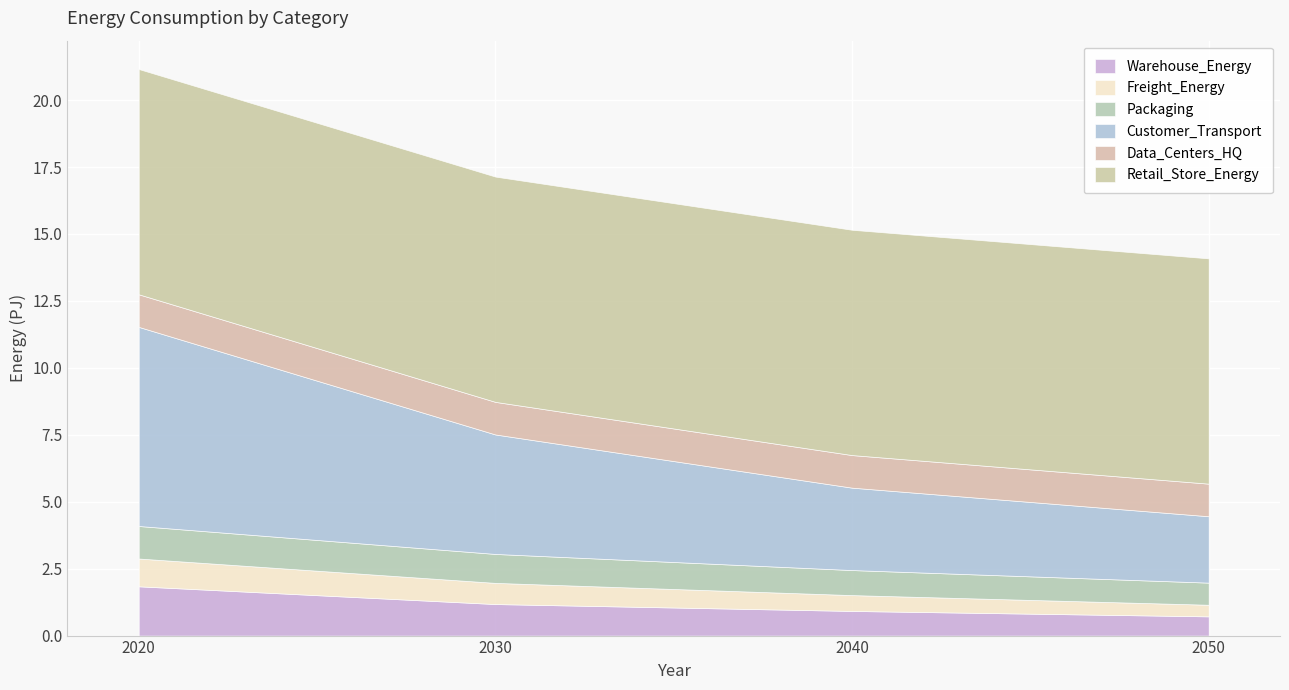

Which category has the lowest value in the Data_Centers_HQ series?

2020